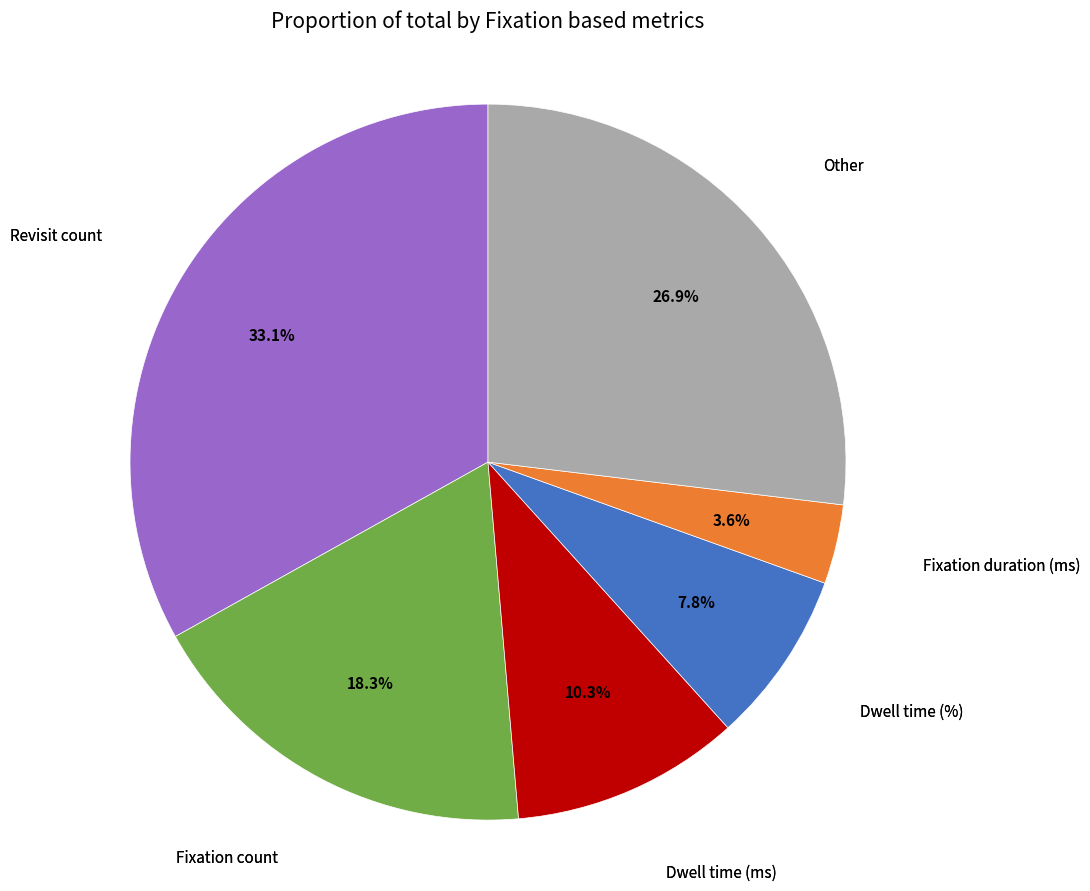

To the nearest percent, what is the difference between the largest and smallest slice percentages?

30%